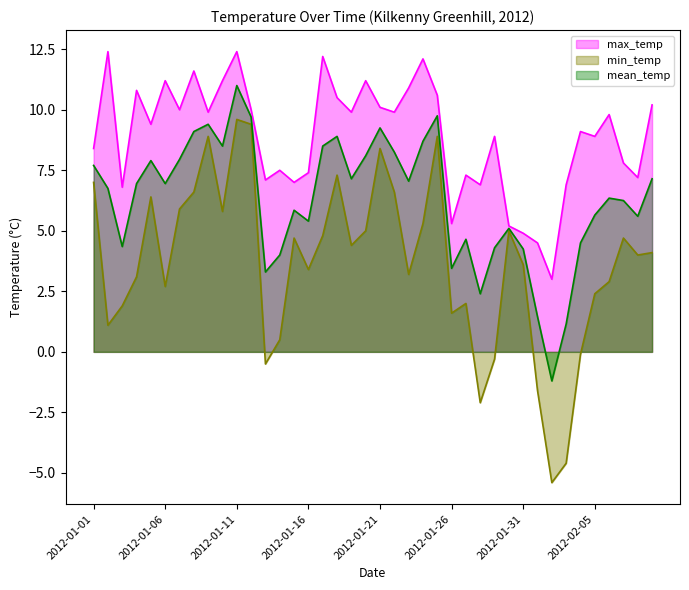

List the labels in order of min_temp value, smallest first.

2012-02-02, 2012-02-03, 2012-01-28, 2012-02-01, 2012-01-13, 2012-01-29, 2012-02-04, 2012-01-14, 2012-01-02, 2012-01-26, 2012-01-03, 2012-01-27, 2012-02-05, 2012-01-06, 2012-02-06, 2012-01-04, 2012-01-23, 2012-01-16, 2012-01-31, 2012-02-08, 2012-02-09, 2012-01-19, 2012-01-15, 2012-02-07, 2012-01-17, 2012-01-20, 2012-01-30, 2012-01-24, 2012-01-10, 2012-01-07, 2012-01-05, 2012-01-08, 2012-01-22, 2012-01-01, 2012-01-18, 2012-01-21, 2012-01-09, 2012-01-25, 2012-01-12, 2012-01-11